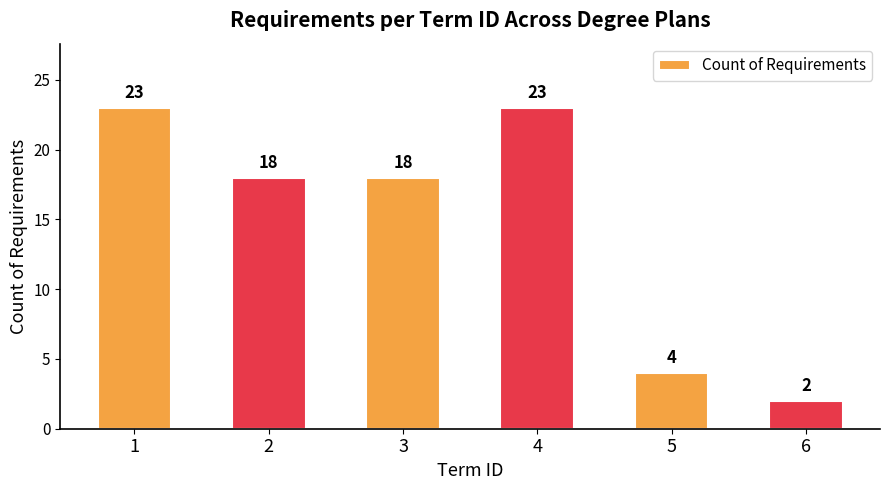

How many data points are less than 18?

2